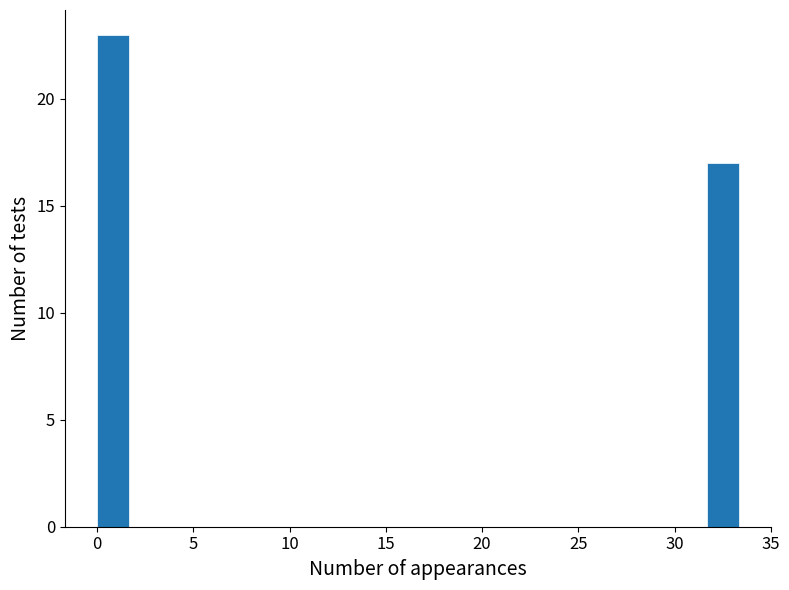

Read against the x-axis, roughly where is the centre of the tallest bar?

1.0